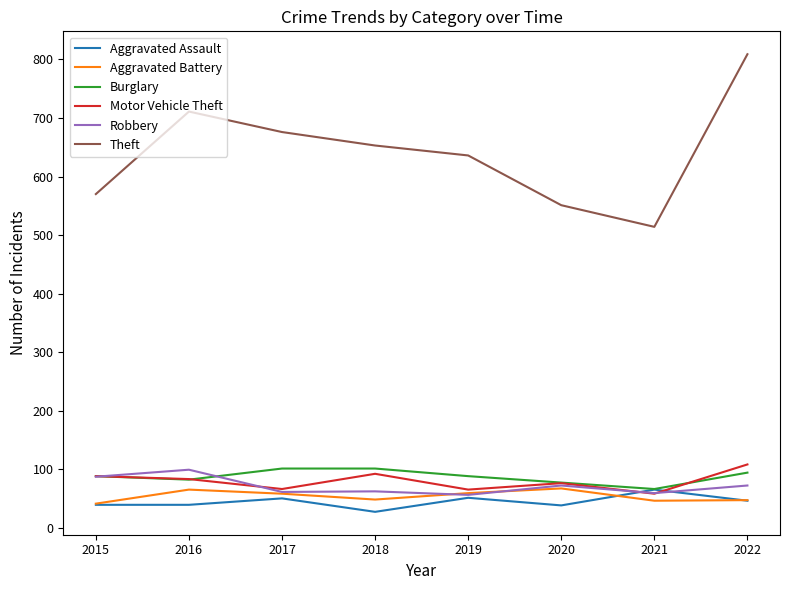

What is the difference between the highest and lowest values at 2020?

513